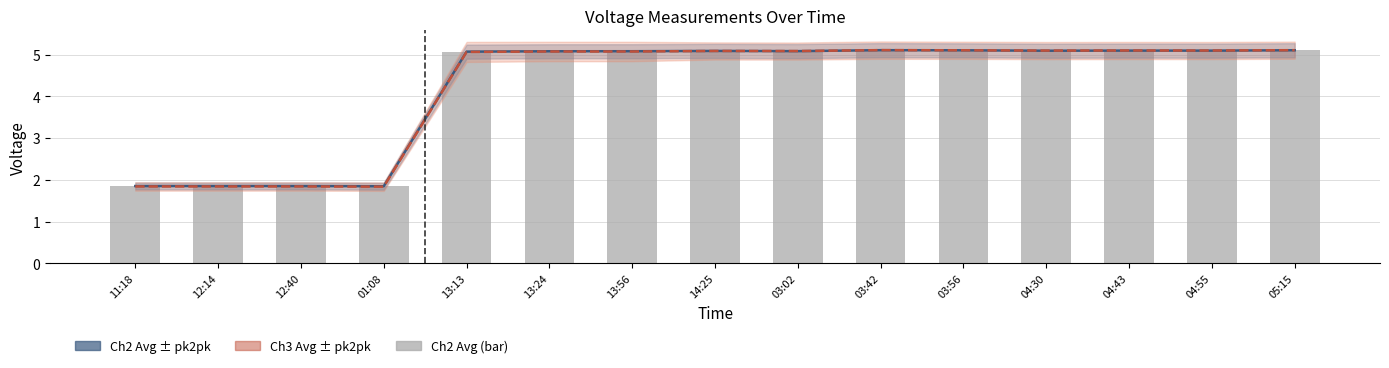

Reading left to right, list all the values displayed in this chart.

2-Avg: 11:18=1.9	12:14=1.9	12:40=1.9	01:08=1.8	13:13=5.1	13:24=5.1	13:56=5.1	14:25=5.1	03:02=5.1	03:42=5.1	03:56=5.1	04:30=5.1	04:43=5.1	04:55=5.1	05:15=5.1
3-Avg: 11:18=1.8	12:14=1.8	12:40=1.8	01:08=1.8	13:13=5.1	13:24=5.1	13:56=5.1	14:25=5.1	03:02=5.1	03:42=5.1	03:56=5.1	04:30=5.1	04:43=5.1	04:55=5.1	05:15=5.1
2-Avg (bars): 11:18=1.9	12:14=1.9	12:40=1.9	01:08=1.8	13:13=5.1	13:24=5.1	13:56=5.1	14:25=5.1	03:02=5.1	03:42=5.1	03:56=5.1	04:30=5.1	04:43=5.1	04:55=5.1	05:15=5.1